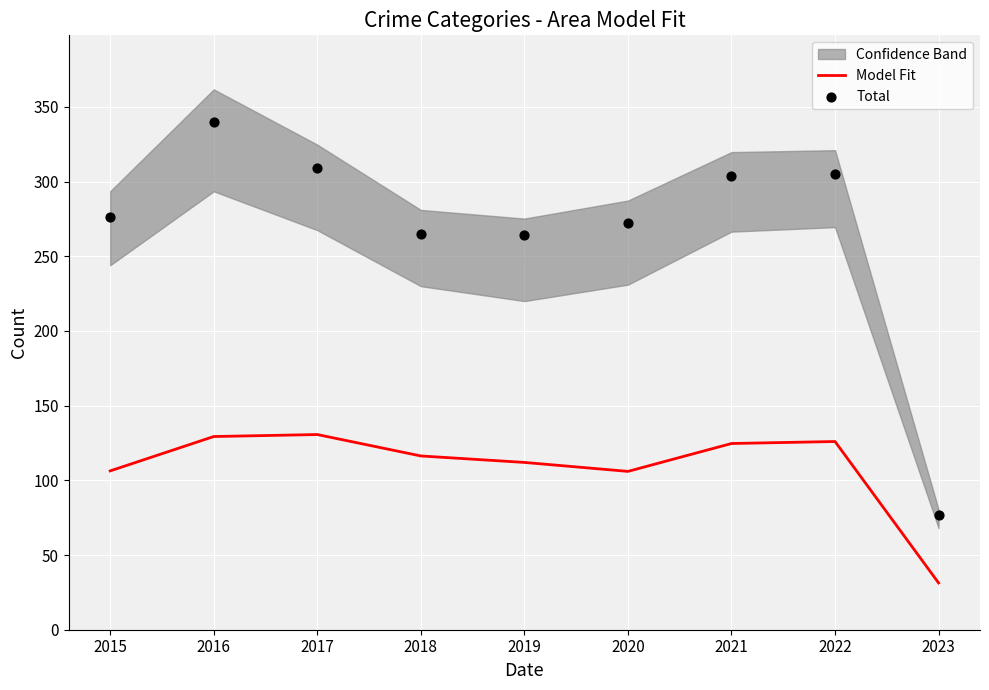

Which series contains the highest Y value?

Total